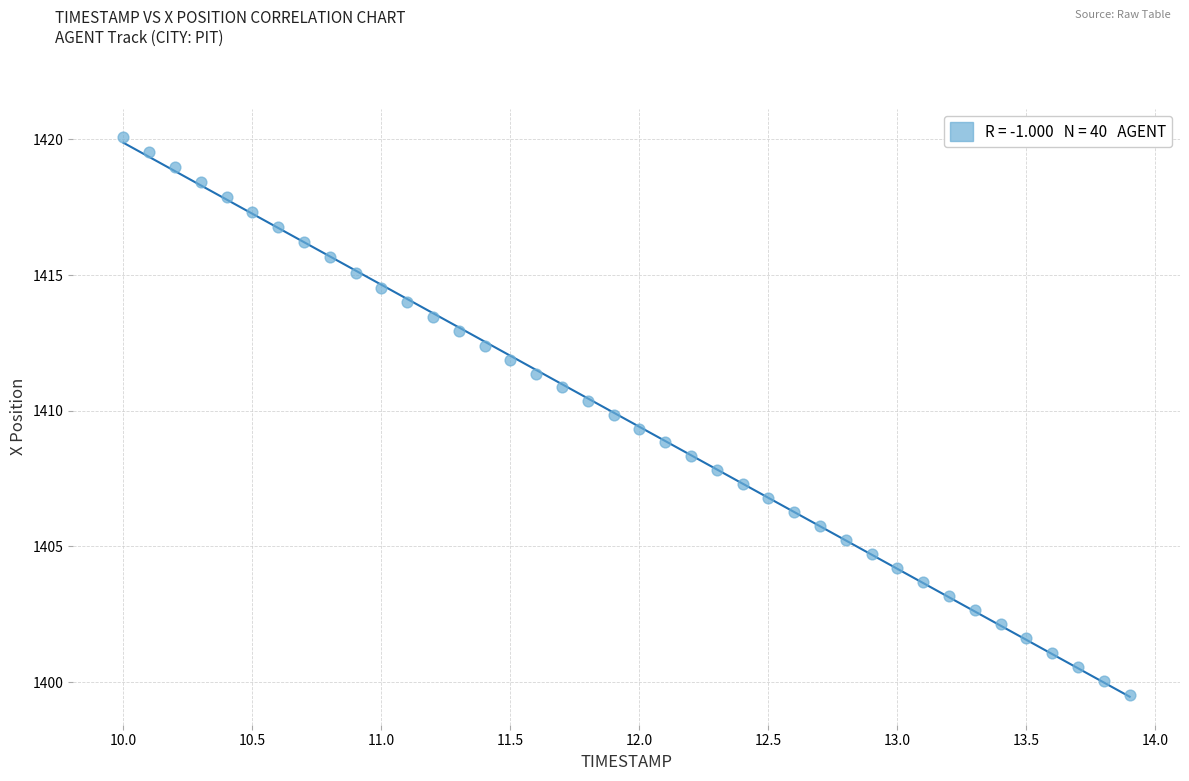

What is the range of Y values (max minus min)?

20.6